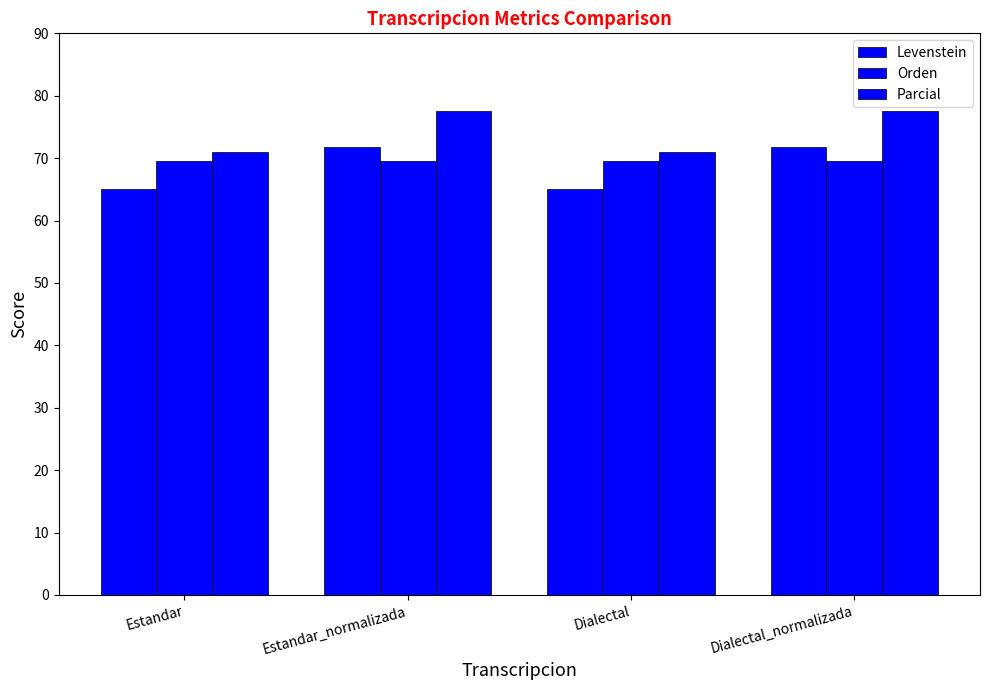

Is it true that Levenstein equals 122.6 at Dialectal_normalizada?

False